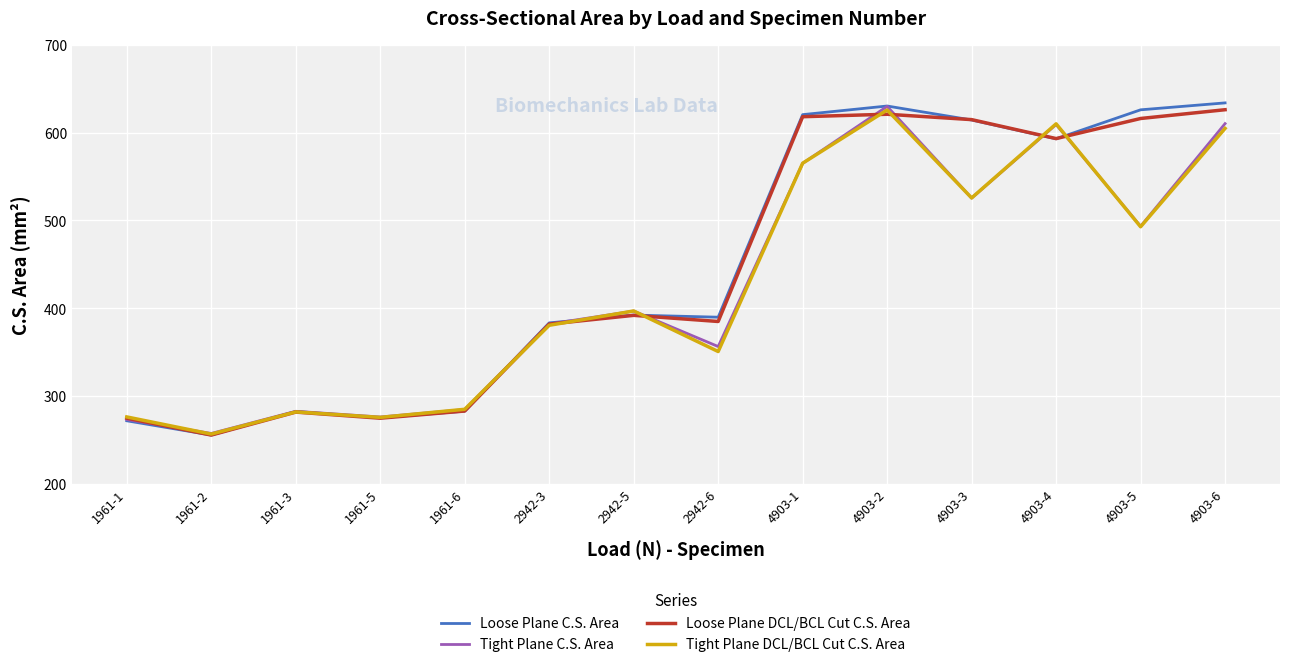

The value of Tight Plane C.S. Area at 1961-1 is 481.2. True or false?

False